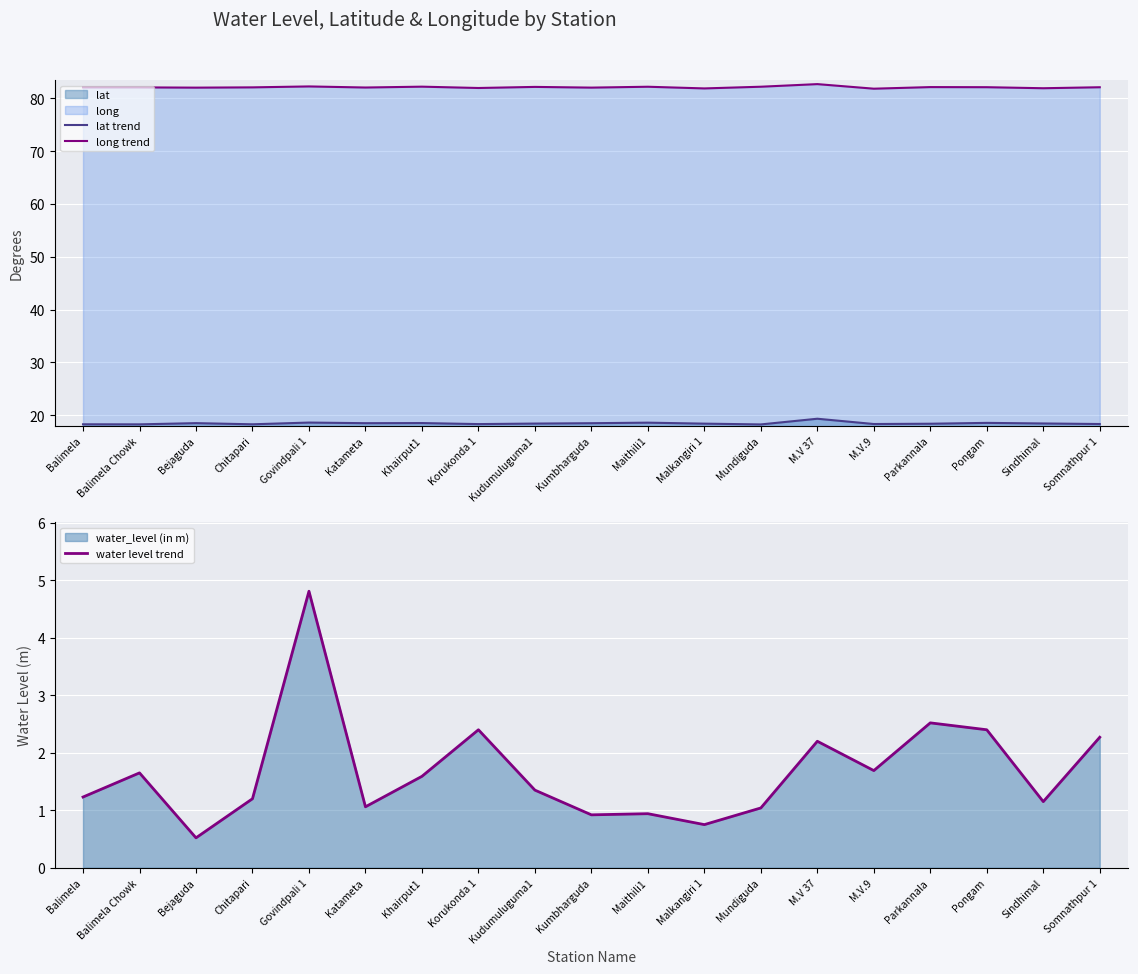

What is the highest value of the long trend series?

82.7